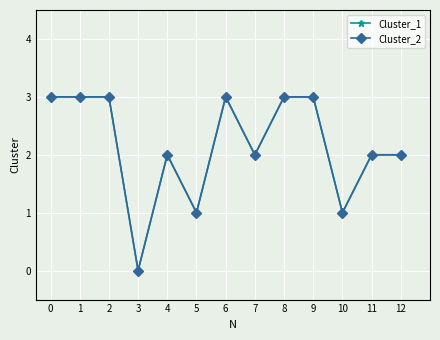

Is this an area chart (filled region under the line)?

No